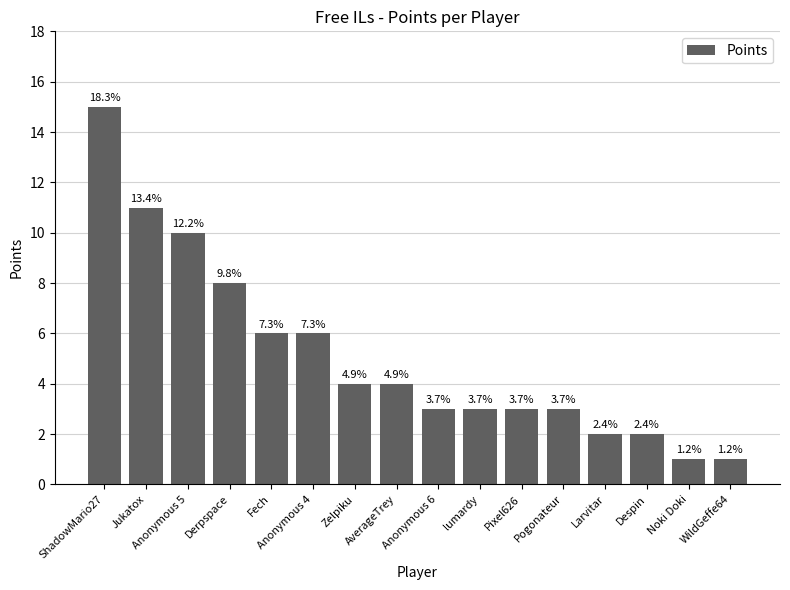

The value at Anonymous 6 is 3. True or false?

True